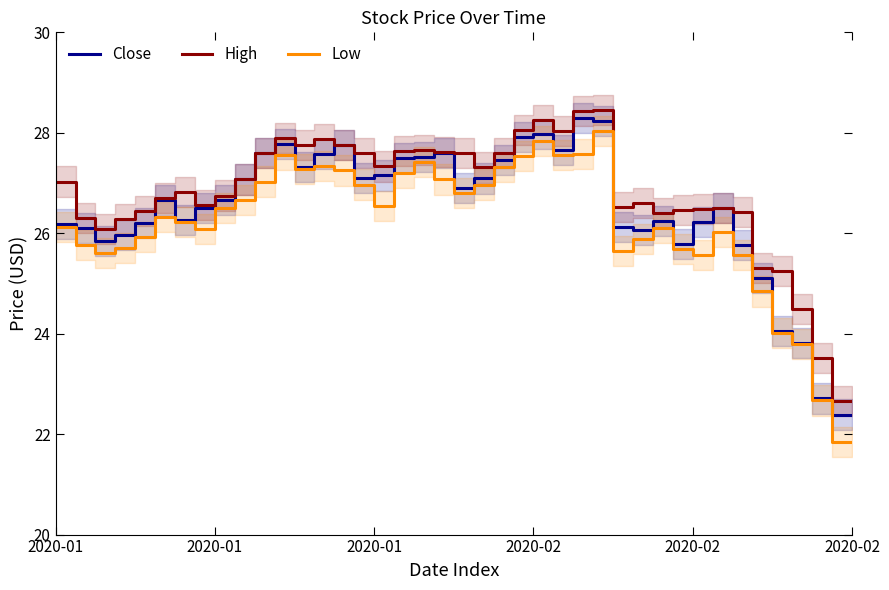

What position from the left is 2020-02-04?

23